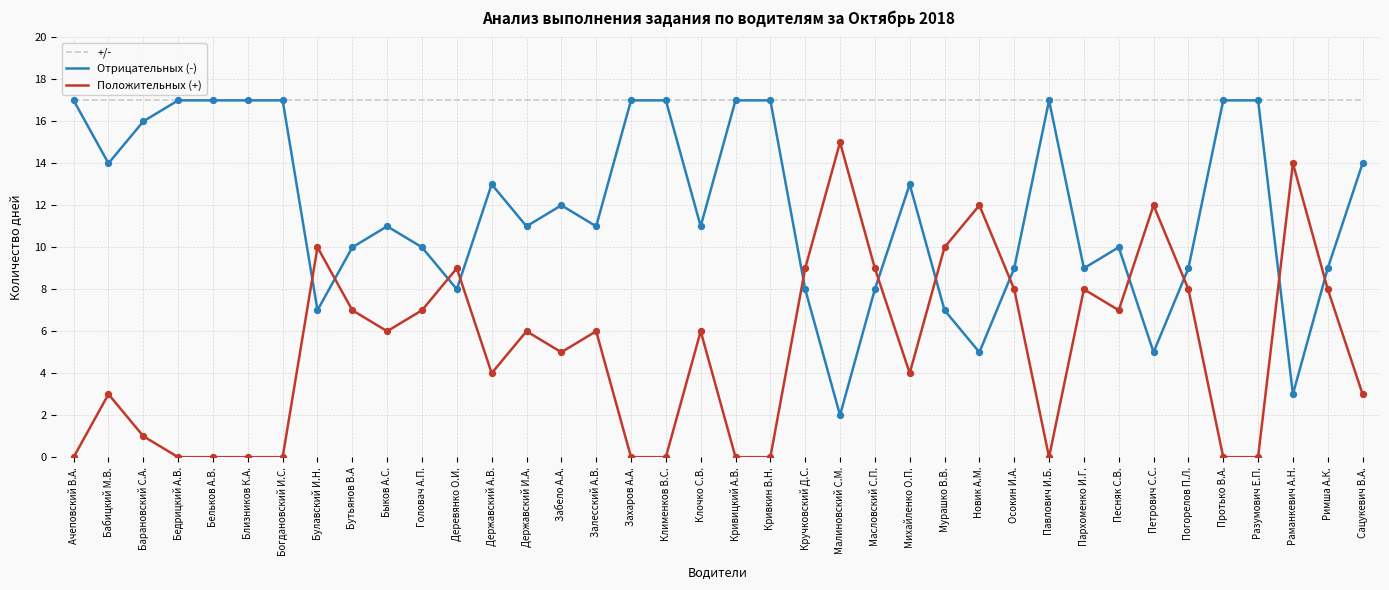

Which series has the largest total across all categories?

+/-